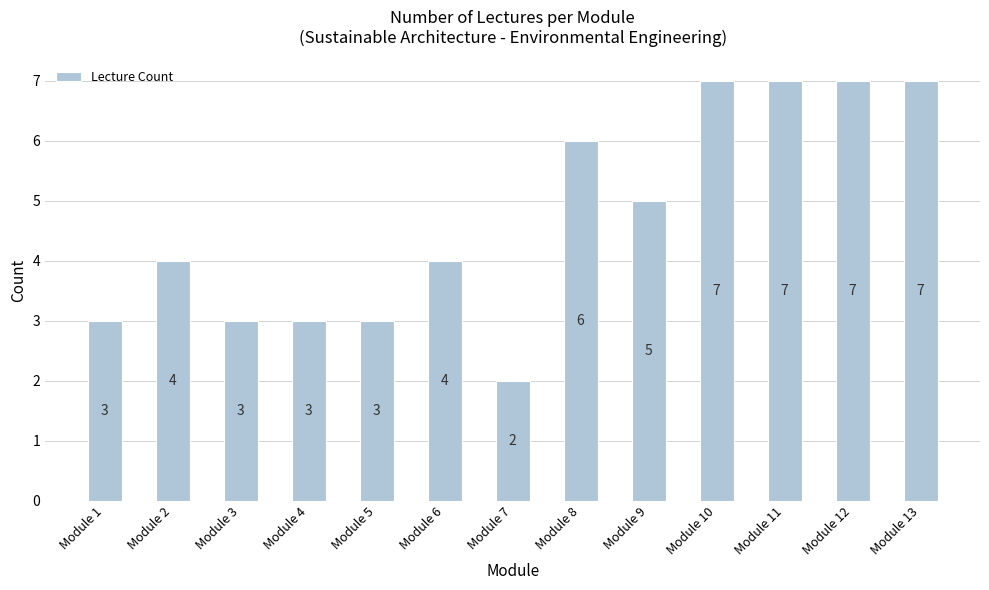

At which category does the chart reach its minimum across all series?

Module 7